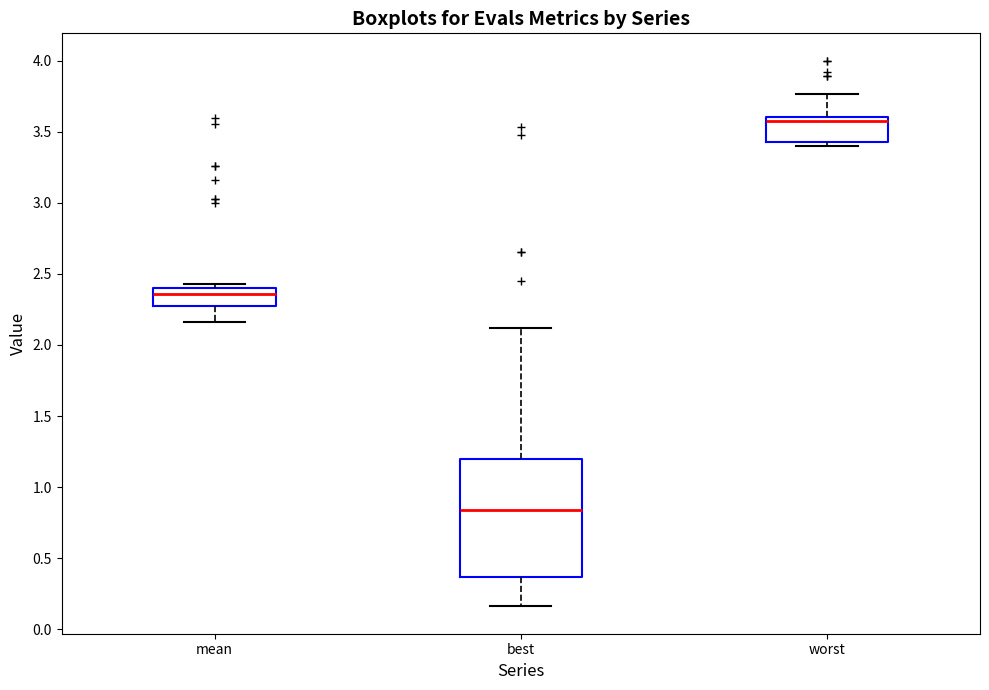

Reading left to right, transcribe this box plot: for each box, give where its median line is, the range the box spans, and where its two whiskers end, as read against the y-axis. The values are not printed on the chart, so give them approximately, as read against the axis.

mean: median 2.35, box 2.30 to 2.40, whiskers 2.15 to 2.45
best: median 0.85, box 0.35 to 1.20, whiskers 0.15 to 2.10
worst: median 3.55, box 3.45 to 3.60, whiskers 3.40 to 3.75